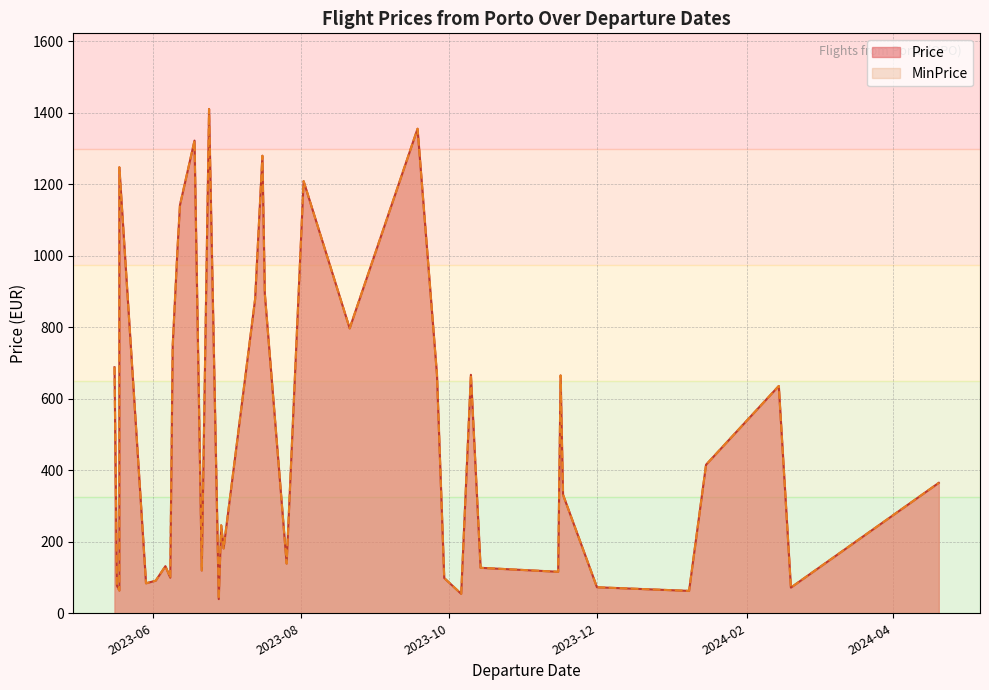

What are all the series names shown in the legend?

Price, MinPrice